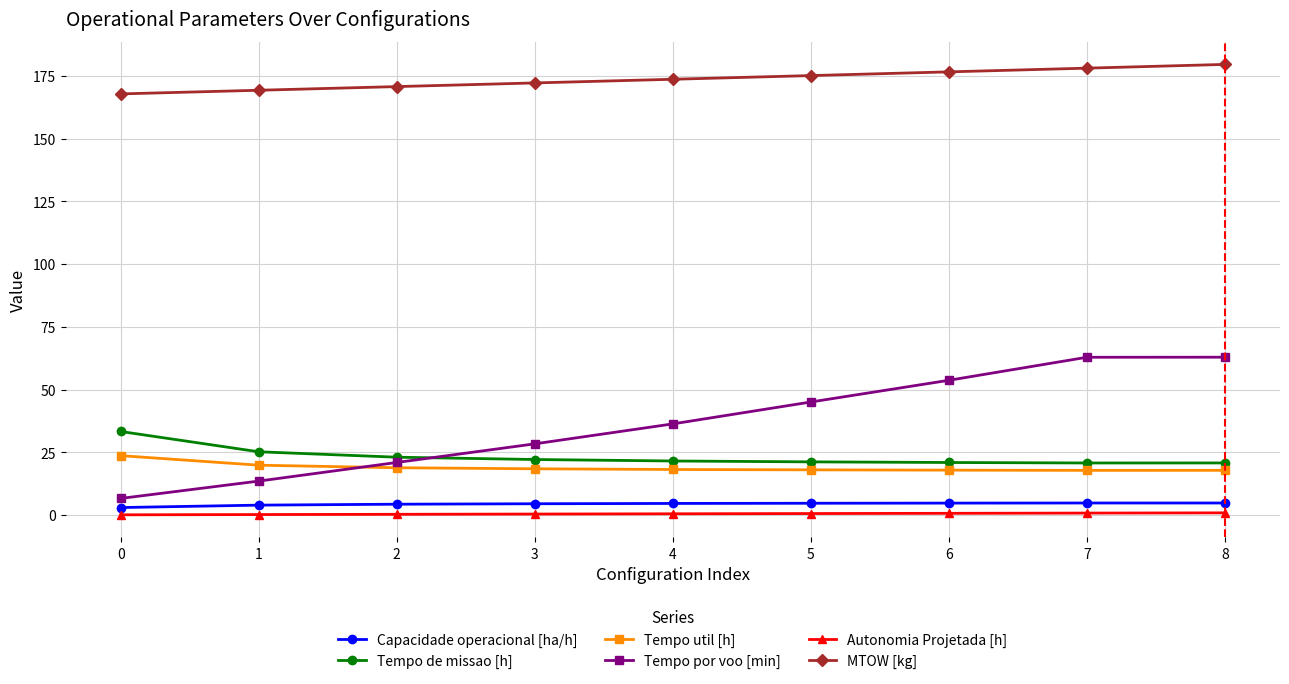

True or false: Tempo util [h] and Tempo por voo [min] intersect in this chart.

True